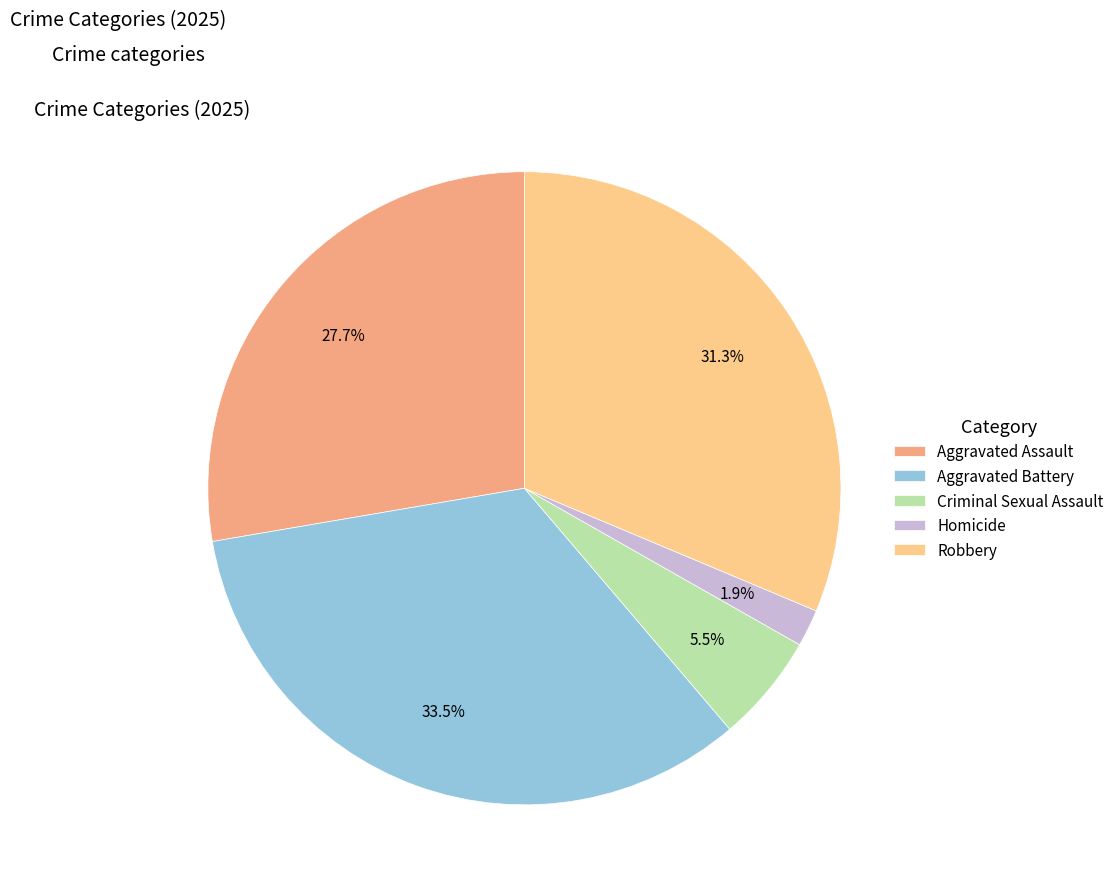

Does Aggravated Assault account for over 50% of the chart?

No